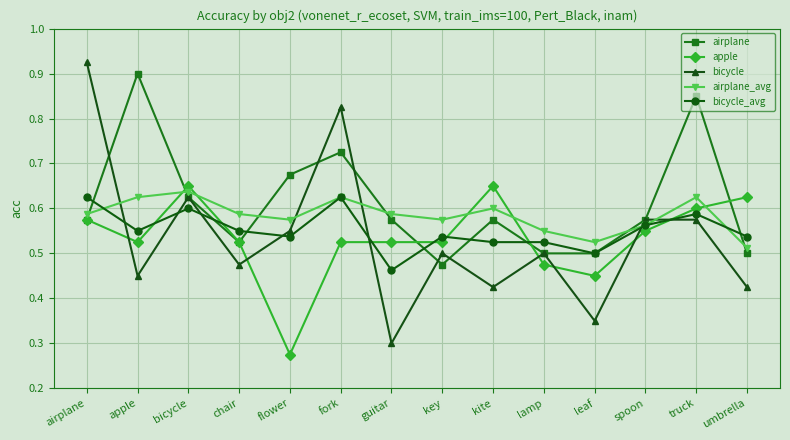

Which label corresponds to the largest value in the chart?

airplane